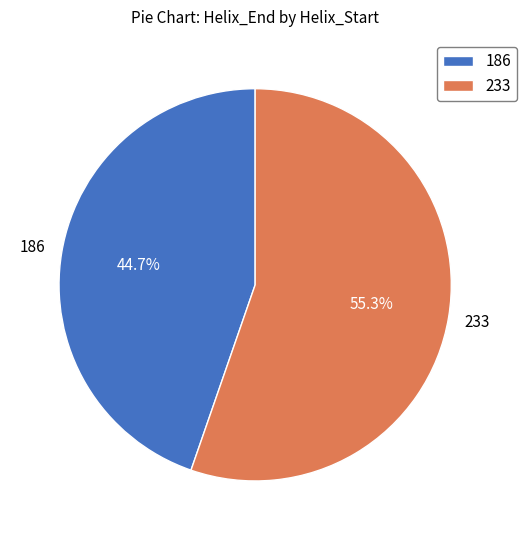

Is the sum of 233 and 186 greater than half?

Yes